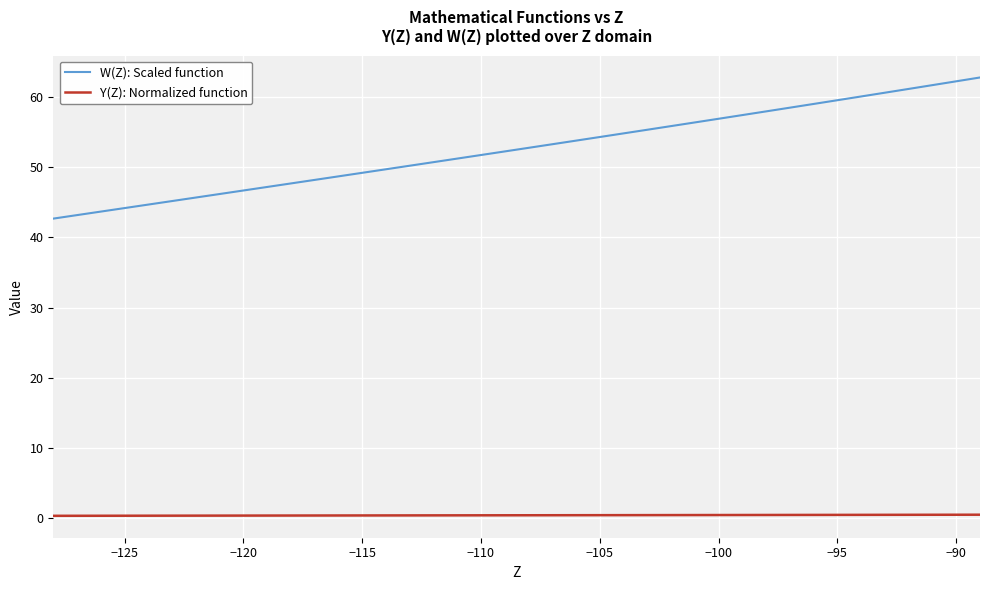

True or false: Y(Z): Normalized function and W(Z): Scaled function intersect in this chart.

False